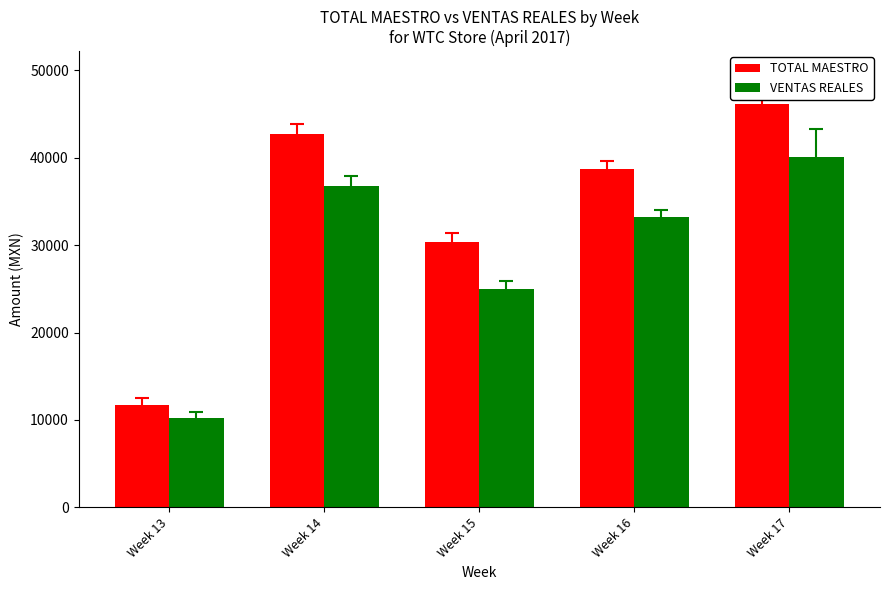

Rank the categories by TOTAL MAESTRO value from lowest to highest.

Week 13, Week 15, Week 16, Week 14, Week 17